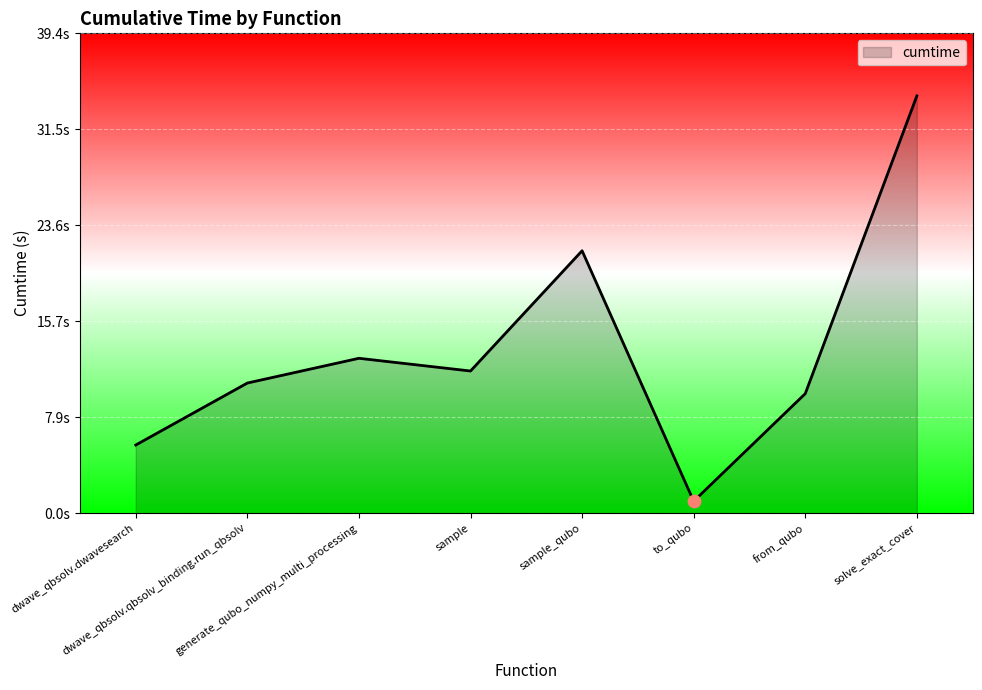

What is the change in value from dwave_qbsolv.qbsolv_binding.run_qbsolv to generate_qubo_numpy_multi_processing?

+2.0